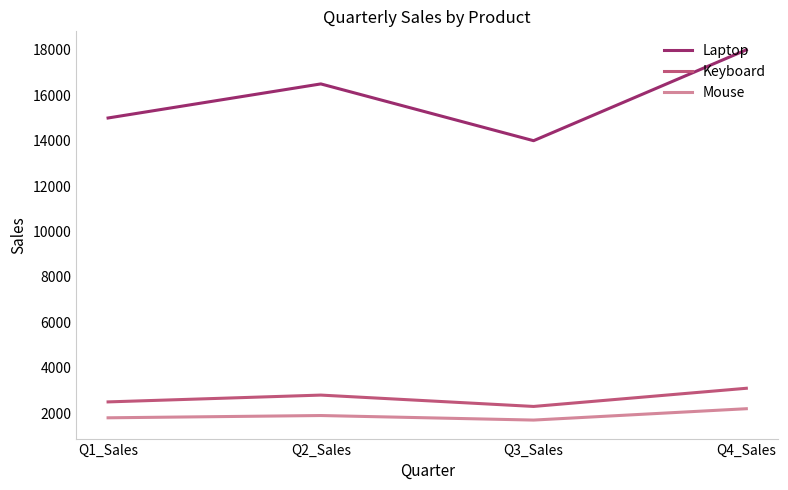

Reading right to left, list all the values displayed in this chart.

Laptop: 18000	14000	16500	15000
Keyboard: 3100	2300	2800	2500
Mouse: 2200	1700	1900	1800